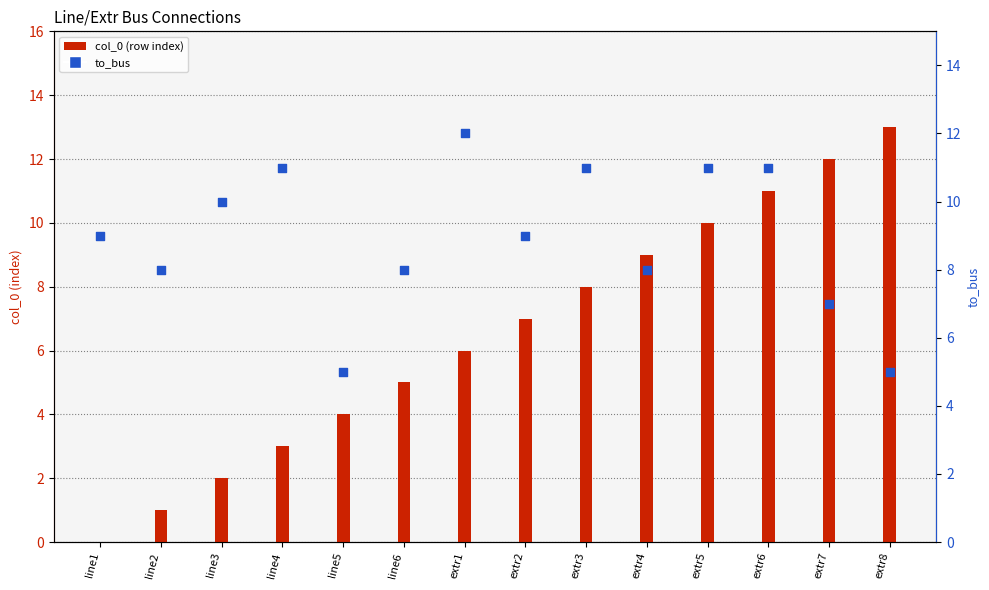

At which category is the sum across all series the highest?

extr6